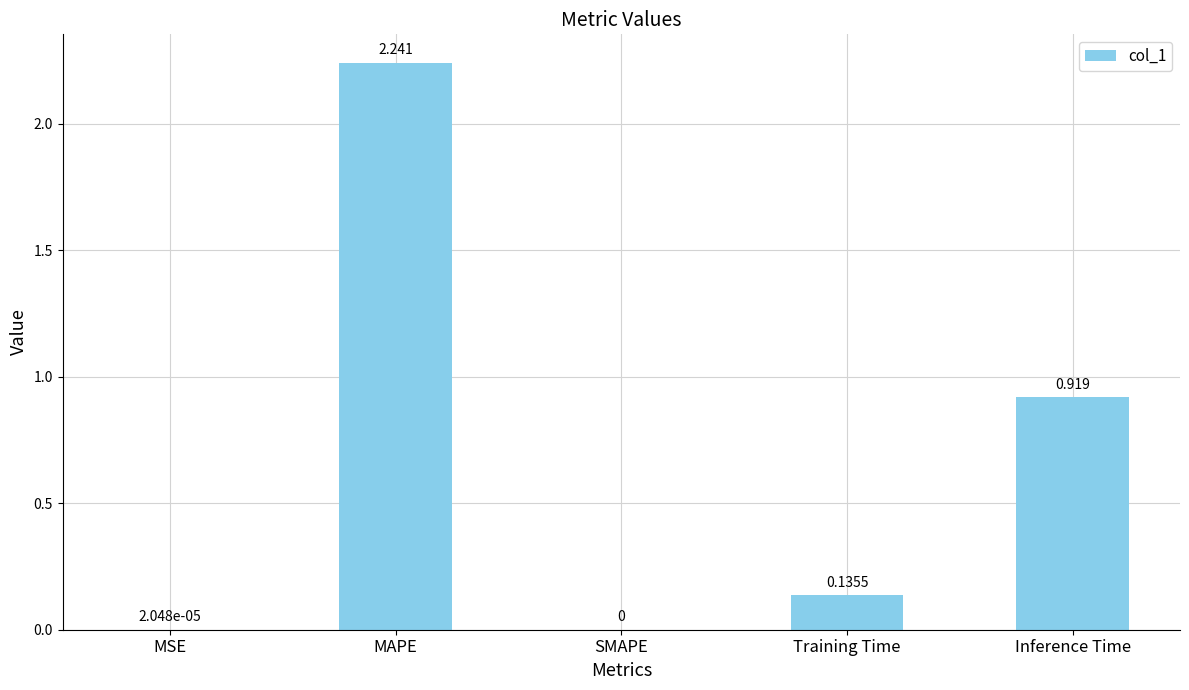

At which label is the value closest to 1?

Inference Time